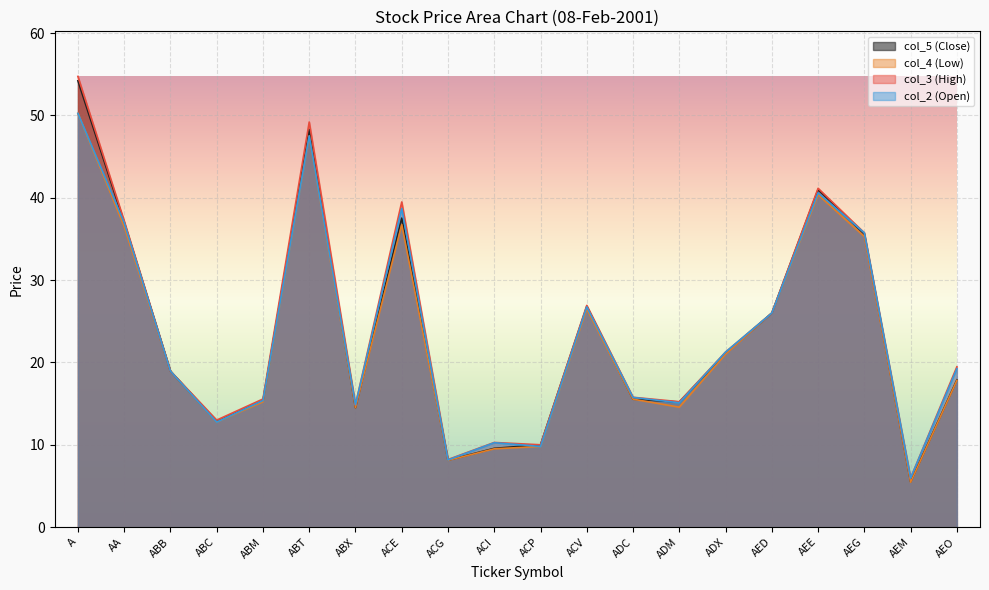

Which series has the largest total across all categories?

col_3 (High)